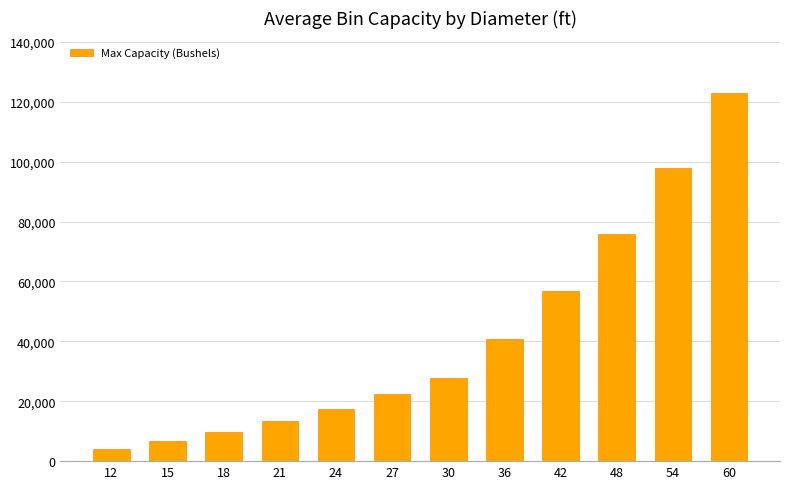

Reading left to right, extract all data points from this chart.

12=4208	15=6615	18=9582	21=13244	24=17480	27=22280	30=27654	36=40628	42=56854	48=76022	54=98042	60=123014